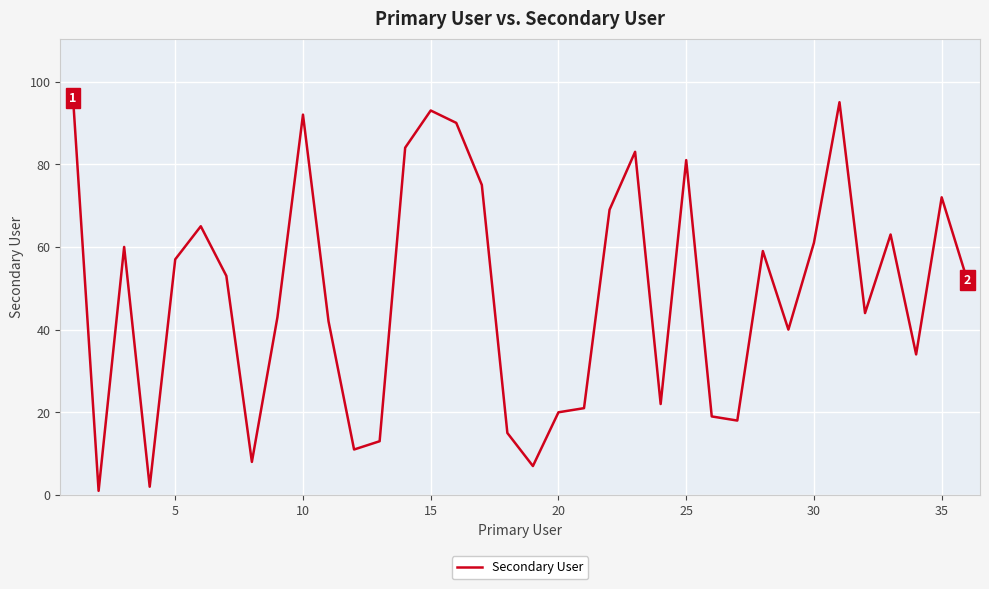

What is the maximum value shown in the chart?

96